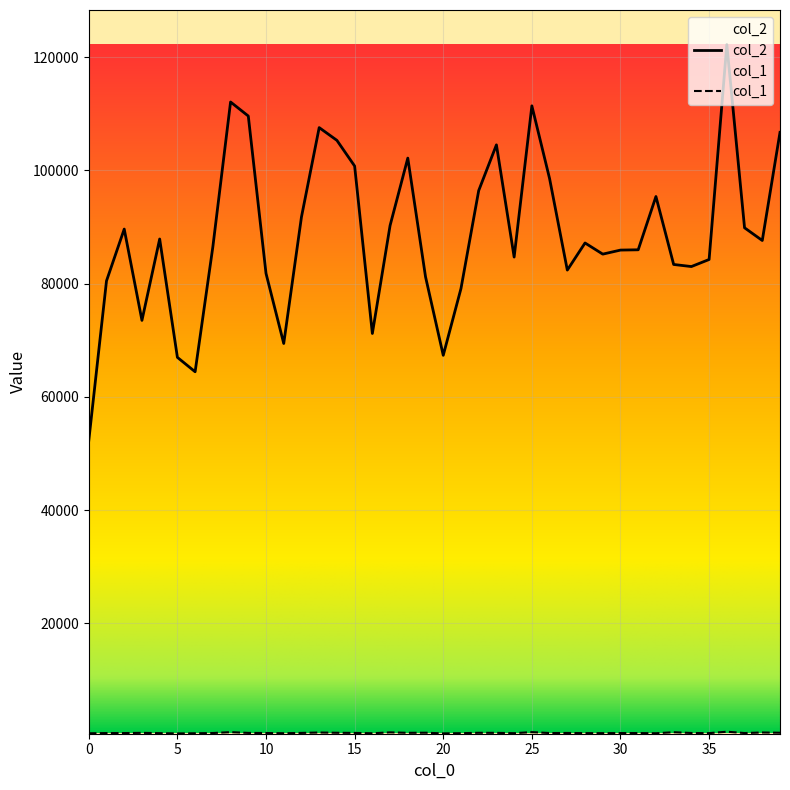

Reading left to right, list all the values displayed in this chart.

col_2: 0=52262	1=80489	2=89645	3=73510	4=87893	5=66975	6=64431	7=86494	8=112100	9=109622	10=81812	11=69429	12=91781	13=107577	14=105321	15=100784	16=71196	17=90273	18=102187	19=81214	20=67338	21=79136	22=96444	23=104527	24=84698	25=111423	26=98559	27=82397	28=87189	29=85219	30=85933	31=85985	32=95398	33=83391	34=83023	35=84270	36=122244	37=89871	38=87628	39=106738
col_1: 0=548	1=590	2=588	3=626	4=575	5=526	6=555	7=596	8=748	9=616	10=599	11=561	12=614	13=684	14=639	15=615	16=556	17=709	18=628	19=649	20=534	21=567	22=635	23=624	24=568	25=753	26=594	27=607	28=580	29=577	30=589	31=594	32=559	33=734	34=602	35=577	36=826	37=593	38=689	39=645